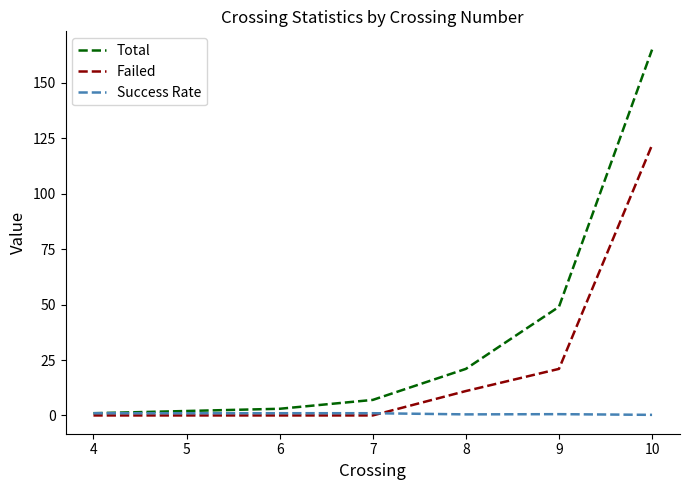

Is this an area chart (filled region under the line)?

No